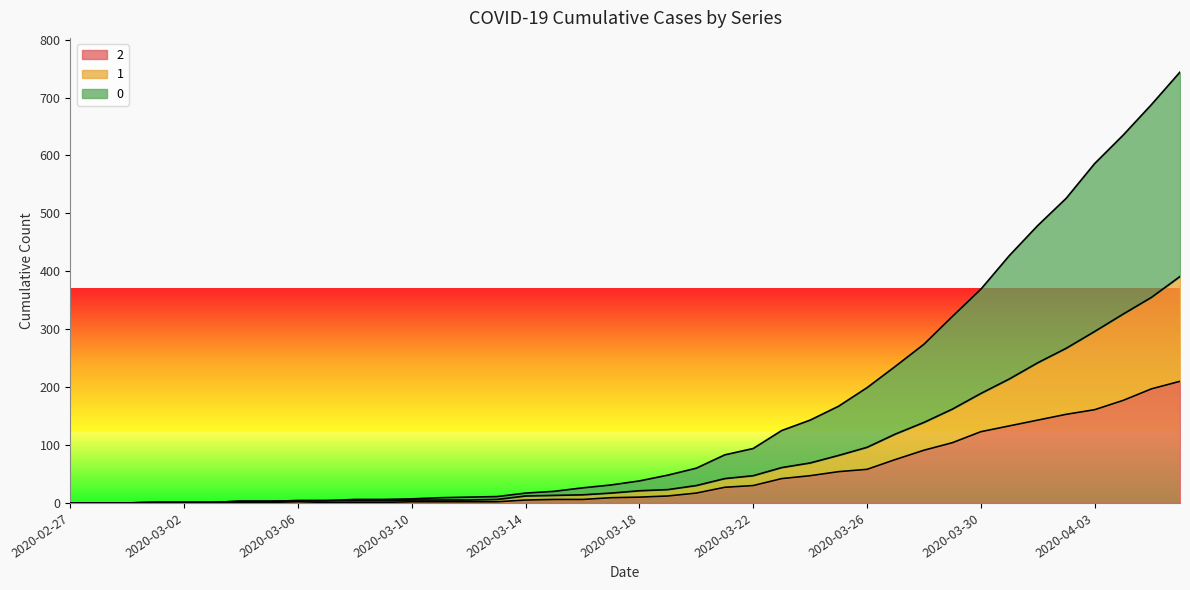

What is the label of the 38th point from the left?

2020-04-04